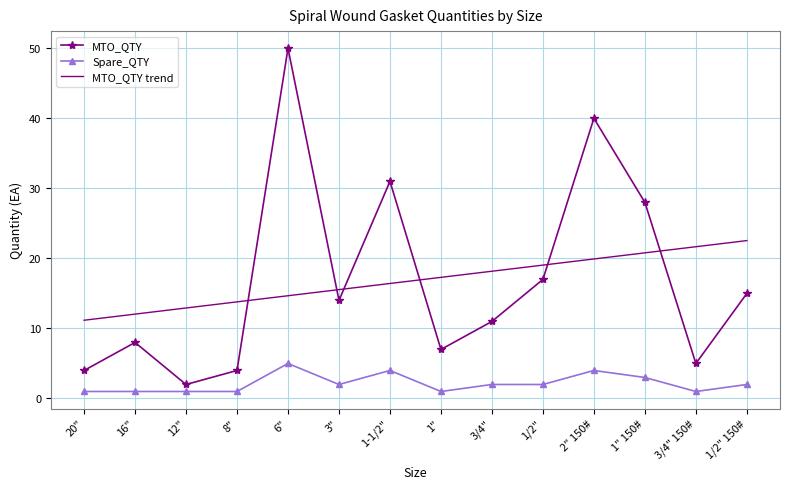

Which series has the widest spread of values?

MTO_QTY